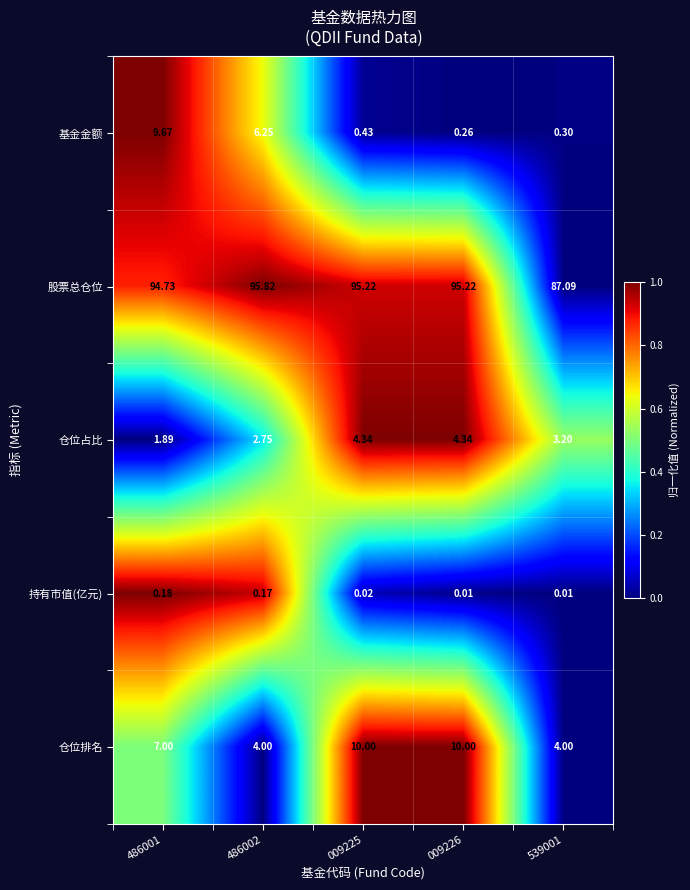

Rank the series by their maximum value, from highest to lowest.

股票总仓位, 仓位排名, 基金金额, 仓位占比, 持有市值(亿元)